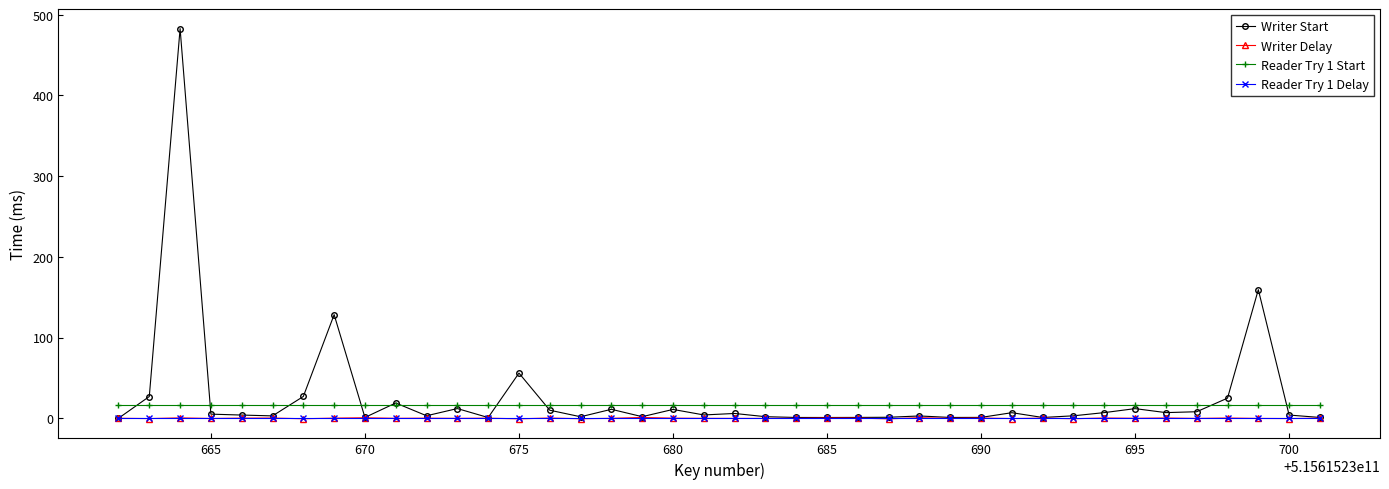

What is the minimum value for Reader Try 1 Start?

16.0